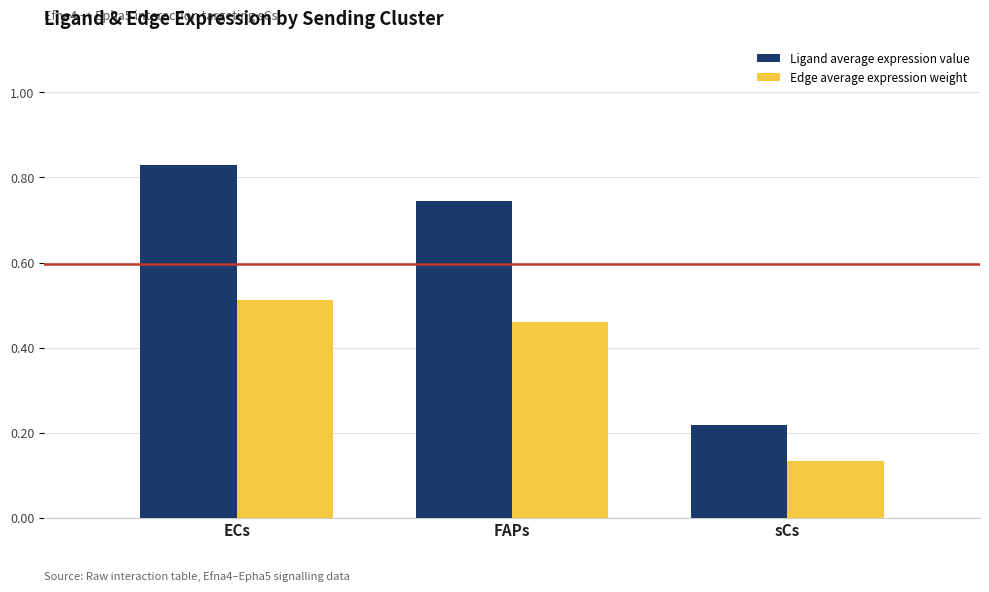

Which series has the largest total across all categories?

Ligand average expression value